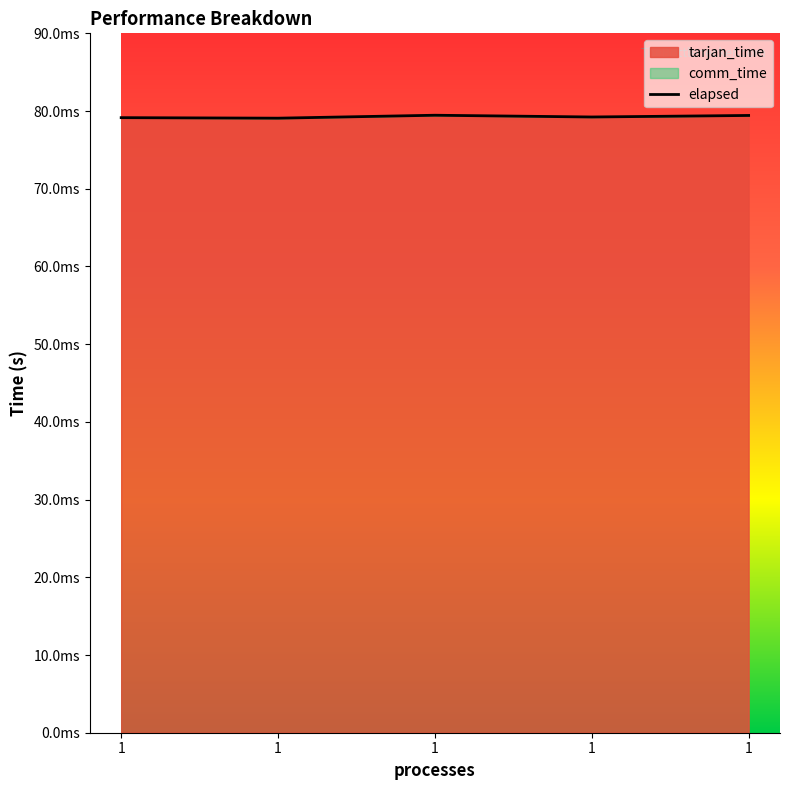

What is the sum of the values at 1 and 1?

0.2